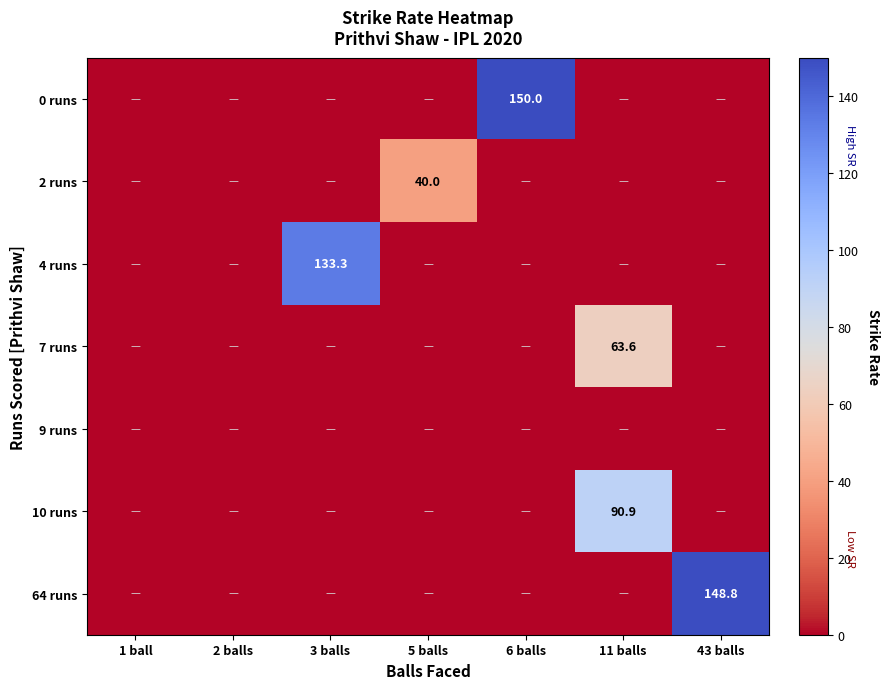

What is the greatest value displayed?

150.0